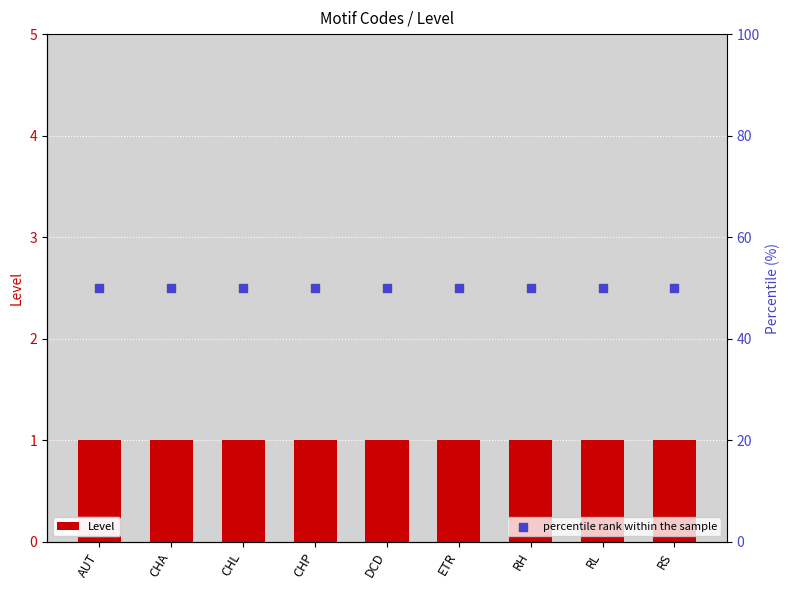

What are all the series names shown in the legend?

Level, percentile rank within the sample